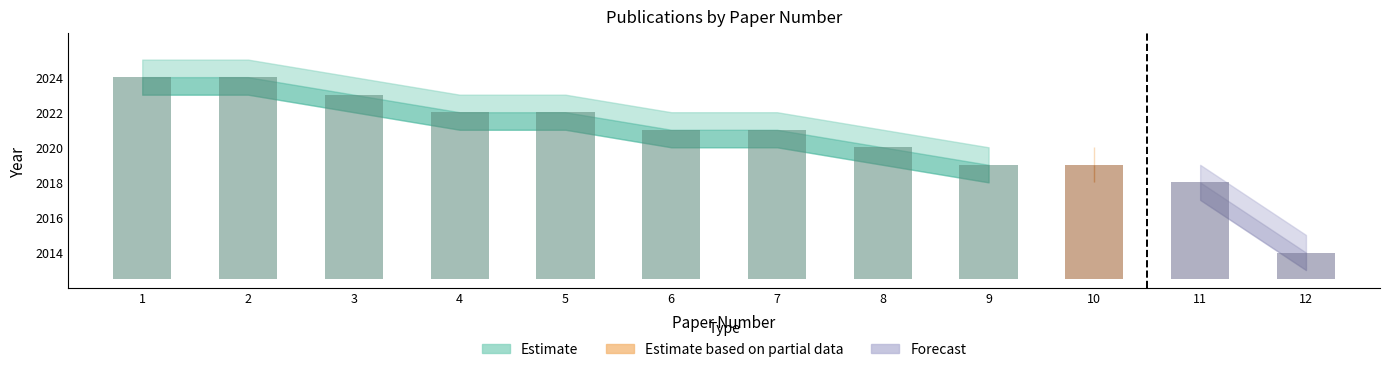

What is the difference between the maximum and second lowest values?

6.0